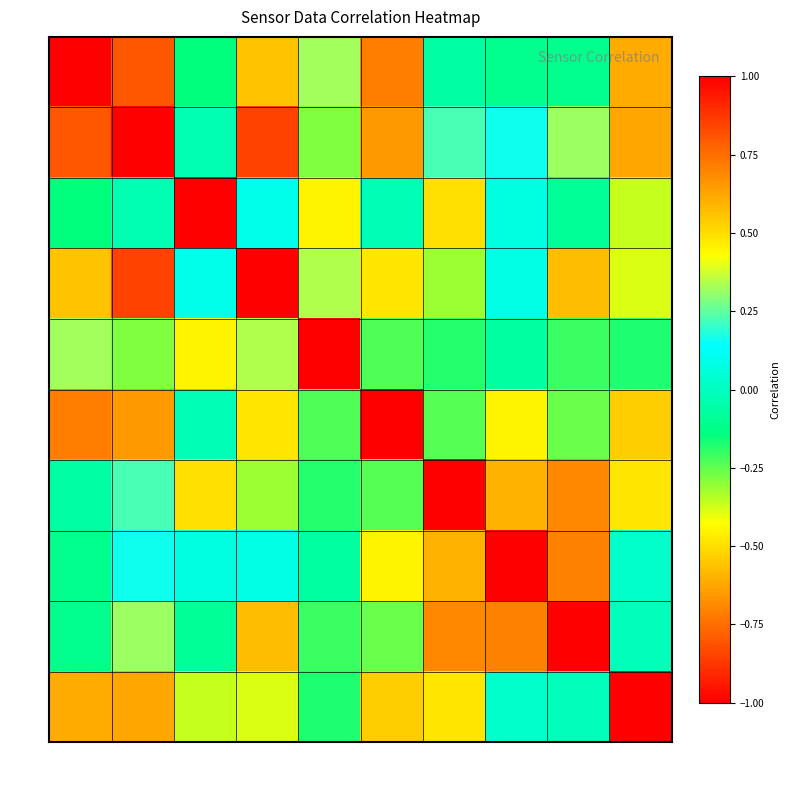

At which category is the sum across all series the highest?

qW